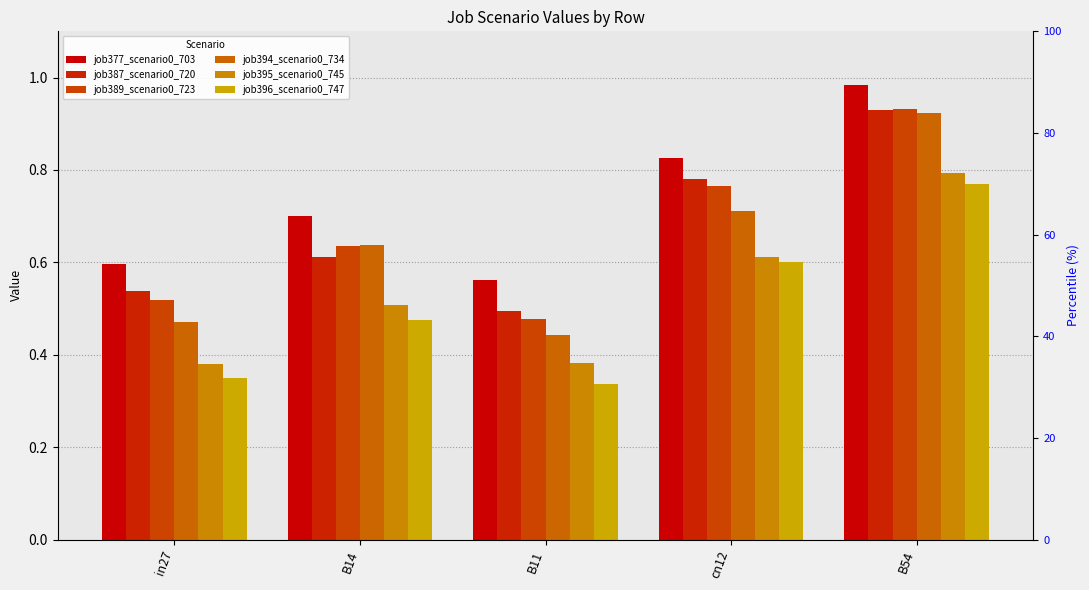

What is the difference between the second highest and second lowest values in the job389_scenario0_723 series?

0.2